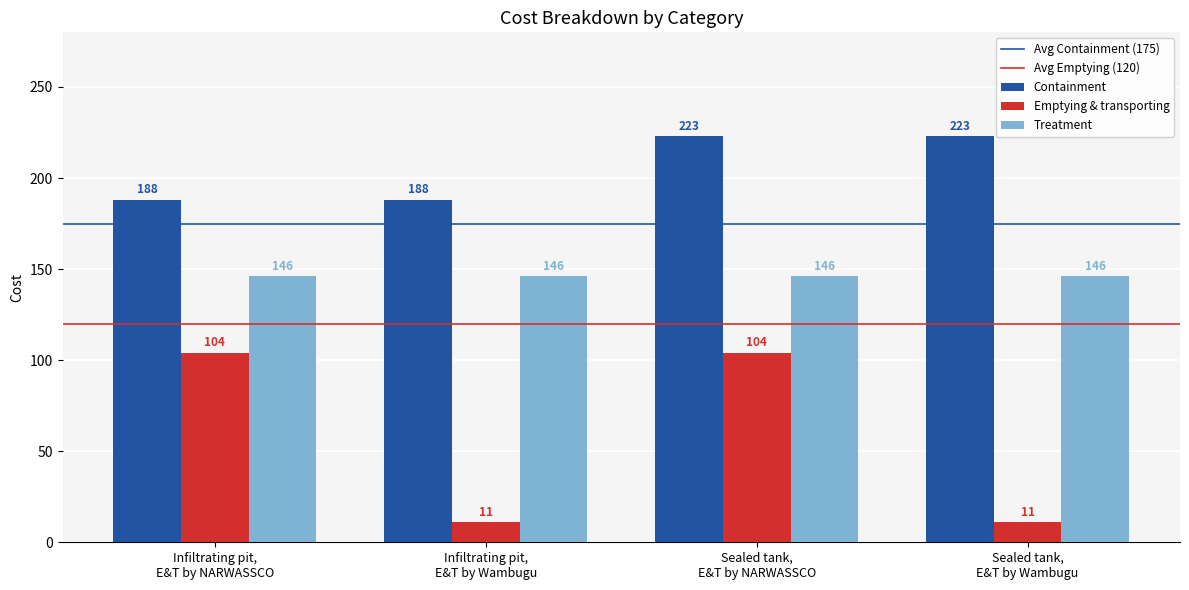

What is the highest value of the Emptying & transporting series?

104